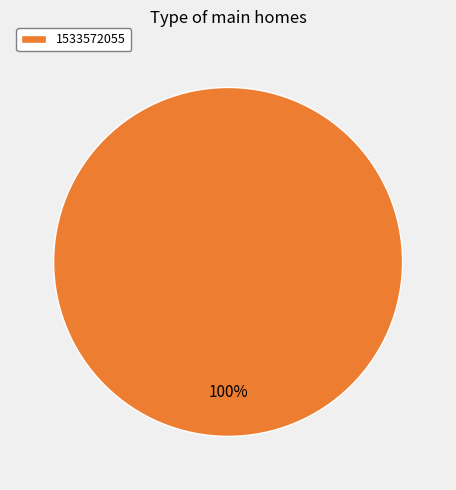

Which slice represents more than half of the pie?

1533572055